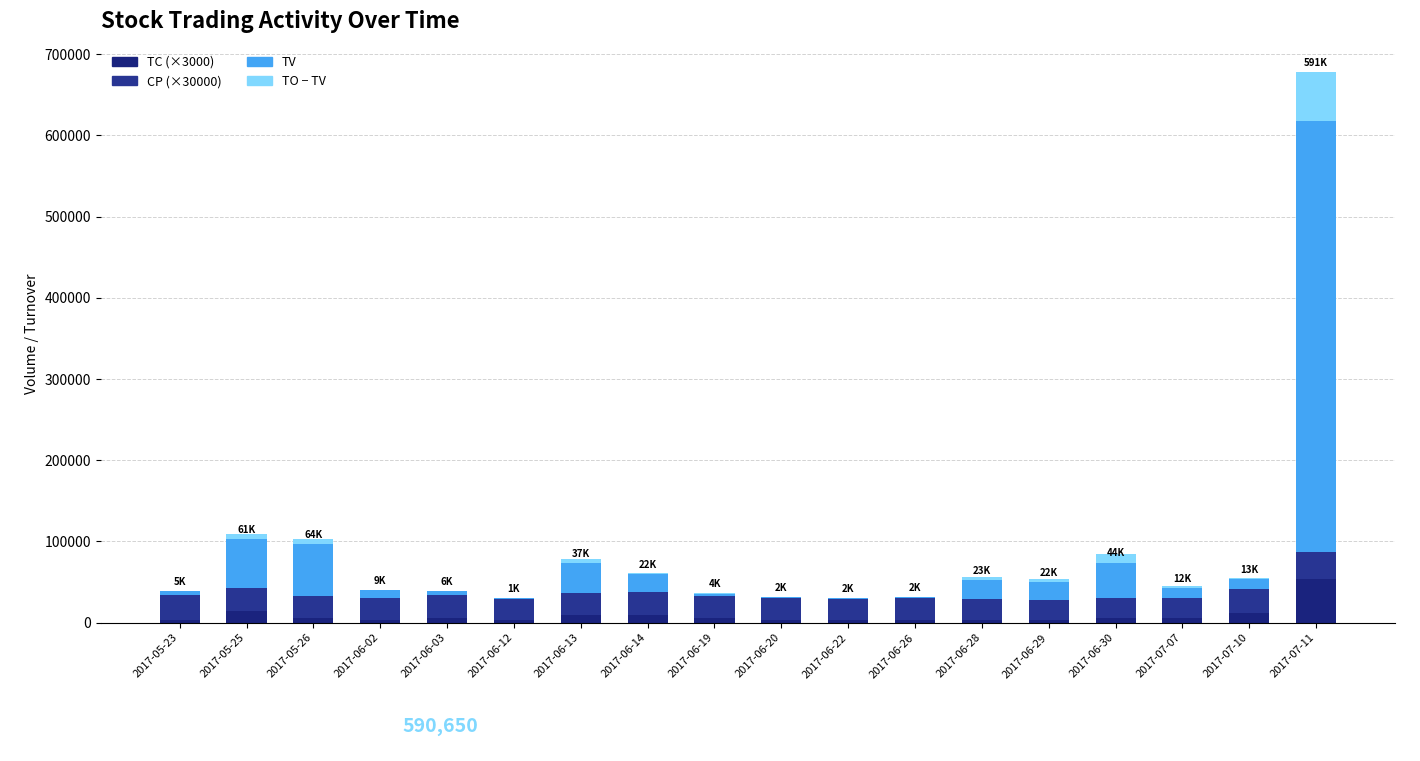

Is the value of CP (scaled) at 2017-06-03 greater than the value of TV at 2017-06-20?

Yes